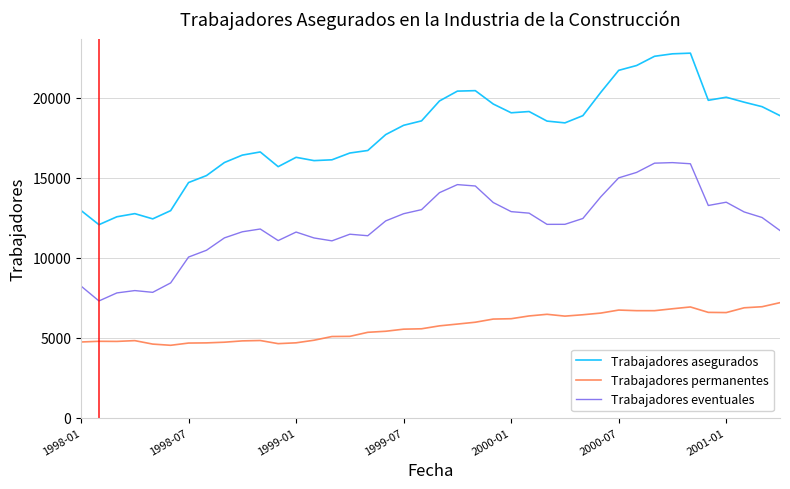

True or false: Trabajadores permanentes and Trabajadores asegurados cross at least once.

False